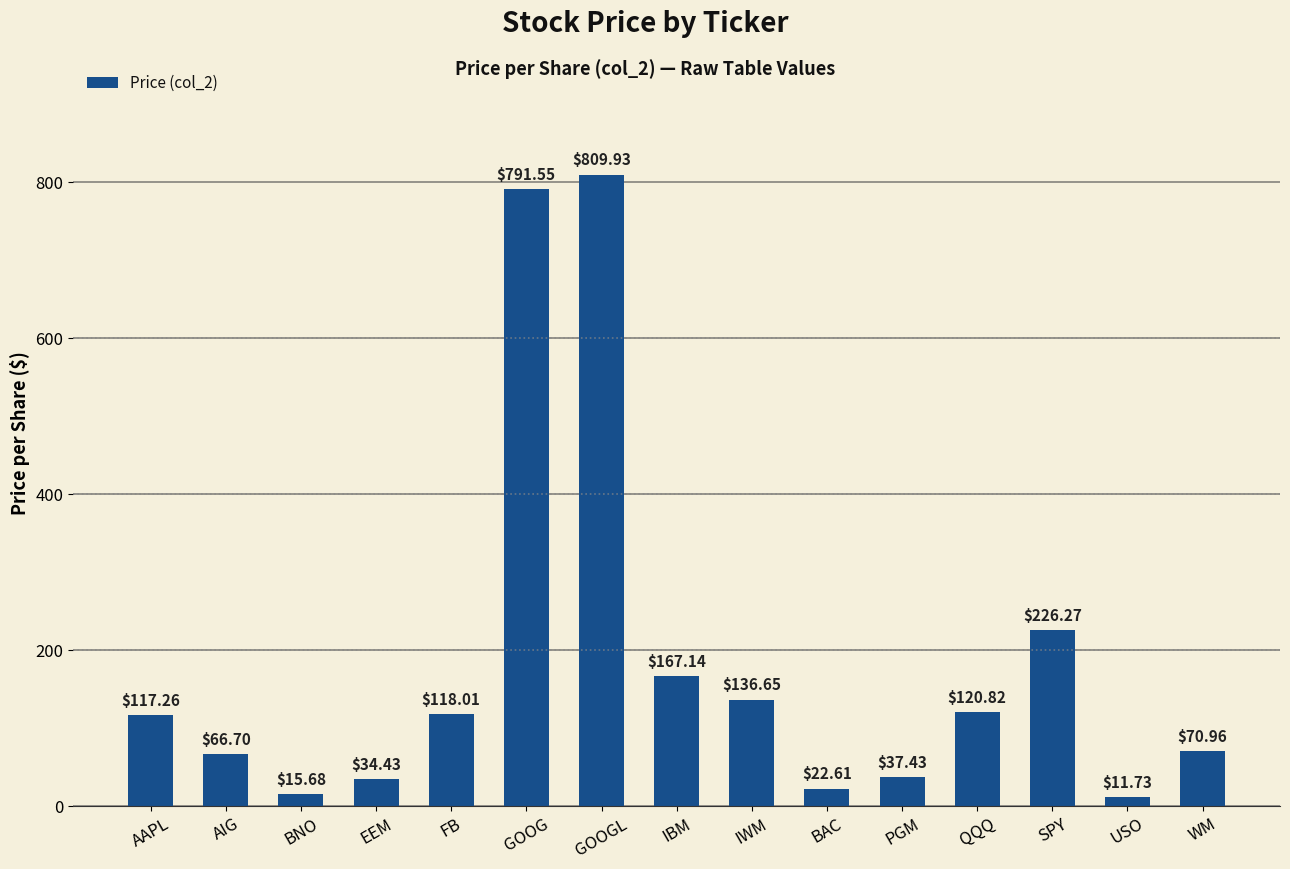

True or false: the data shows 120.8 at QQQ.

True